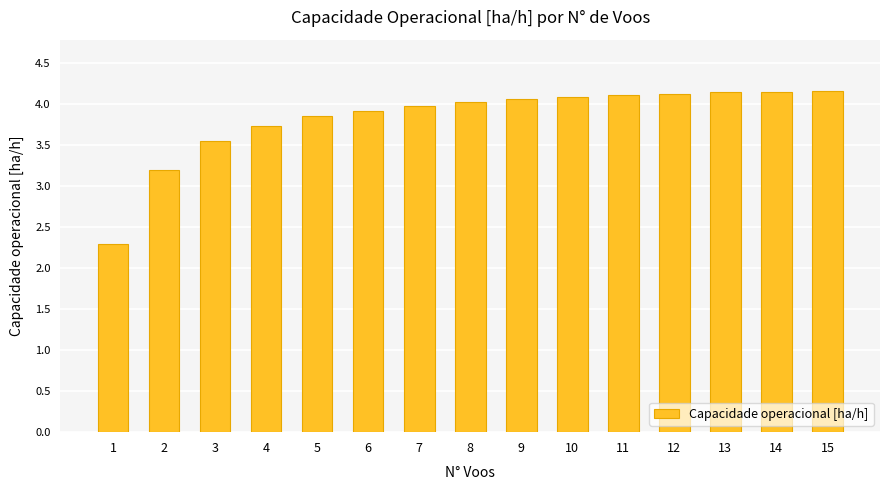

What is the approximate value at 8?

4.0